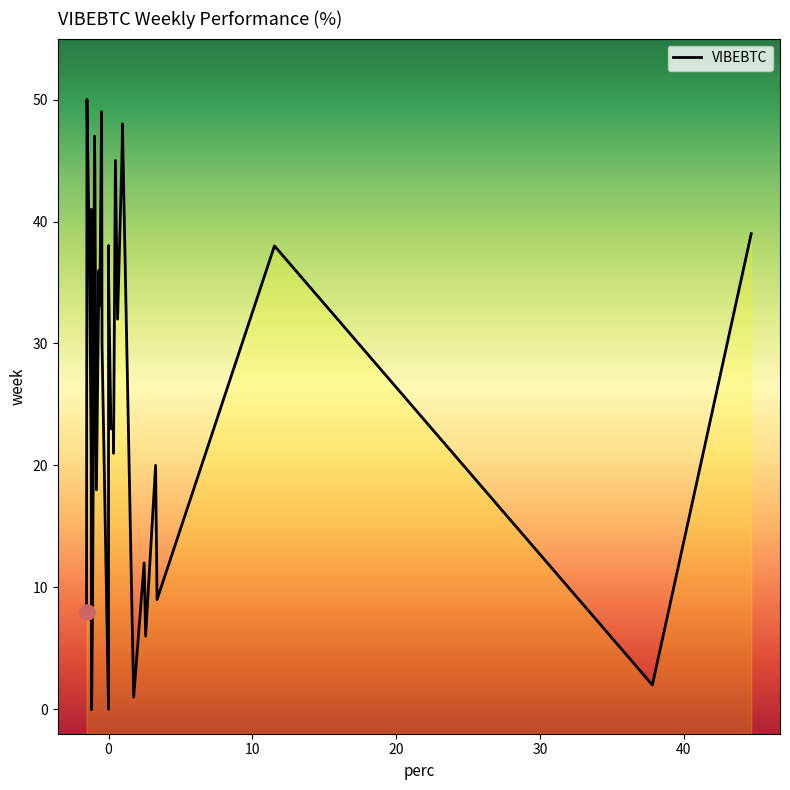

Between 22 and 3, which is larger?

3